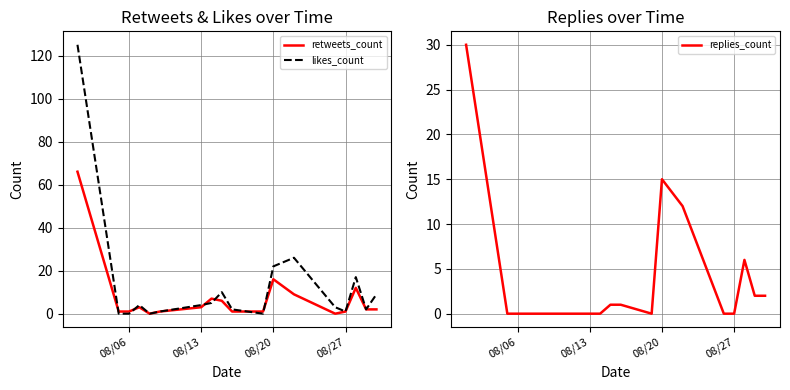

What is the maximum value for likes_count?

125